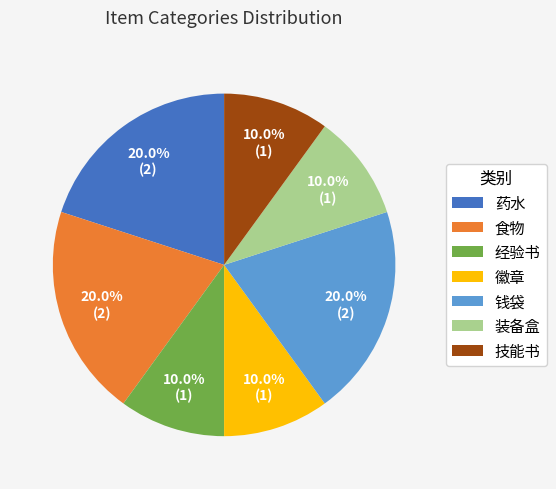

Is there a majority slice in this chart?

No